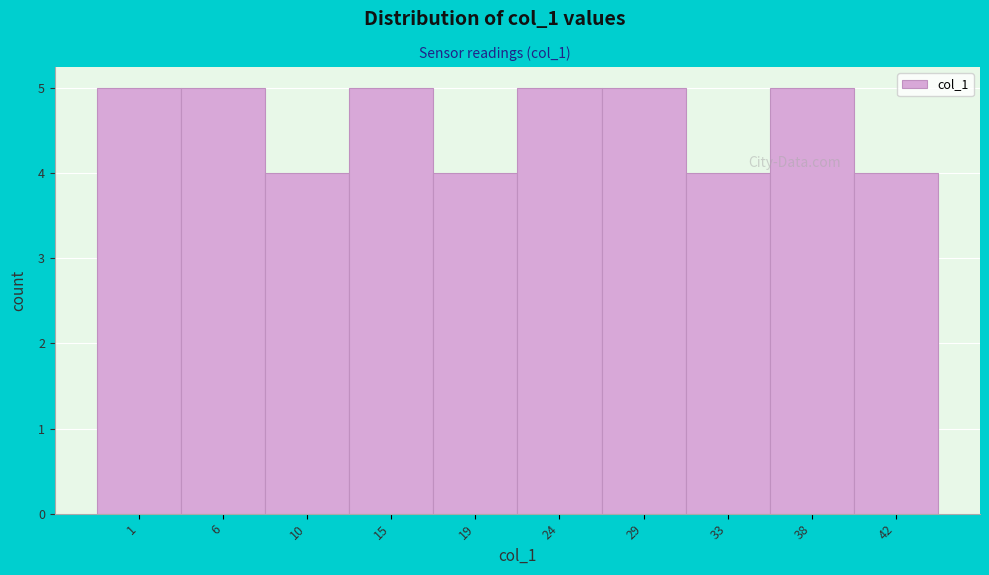

Reading left to right, transcribe all the data shown in this chart.

1=5	6=5	10=4	15=5	19=4	24=5	29=5	33=4	38=5	42=4